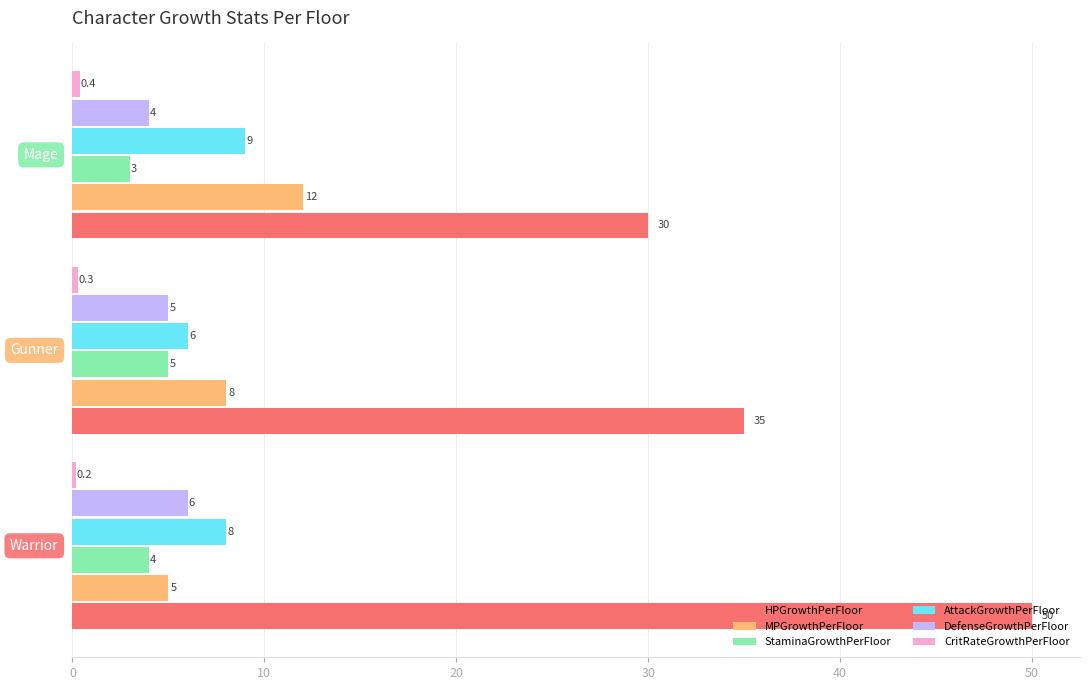

What is the difference between the maximum and minimum values in the DefenseGrowthPerFloor series?

2.0